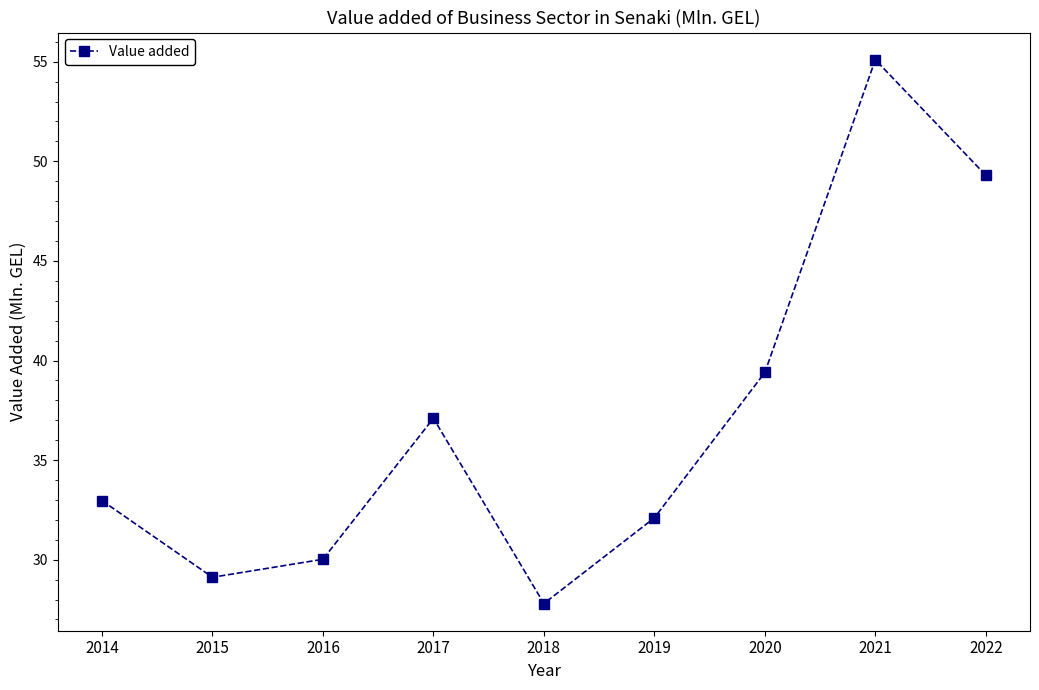

Reading left to right, transcribe all the data shown in this chart.

33.0	29.1	30.0	37.1	27.8	32.1	39.4	55.1	49.3